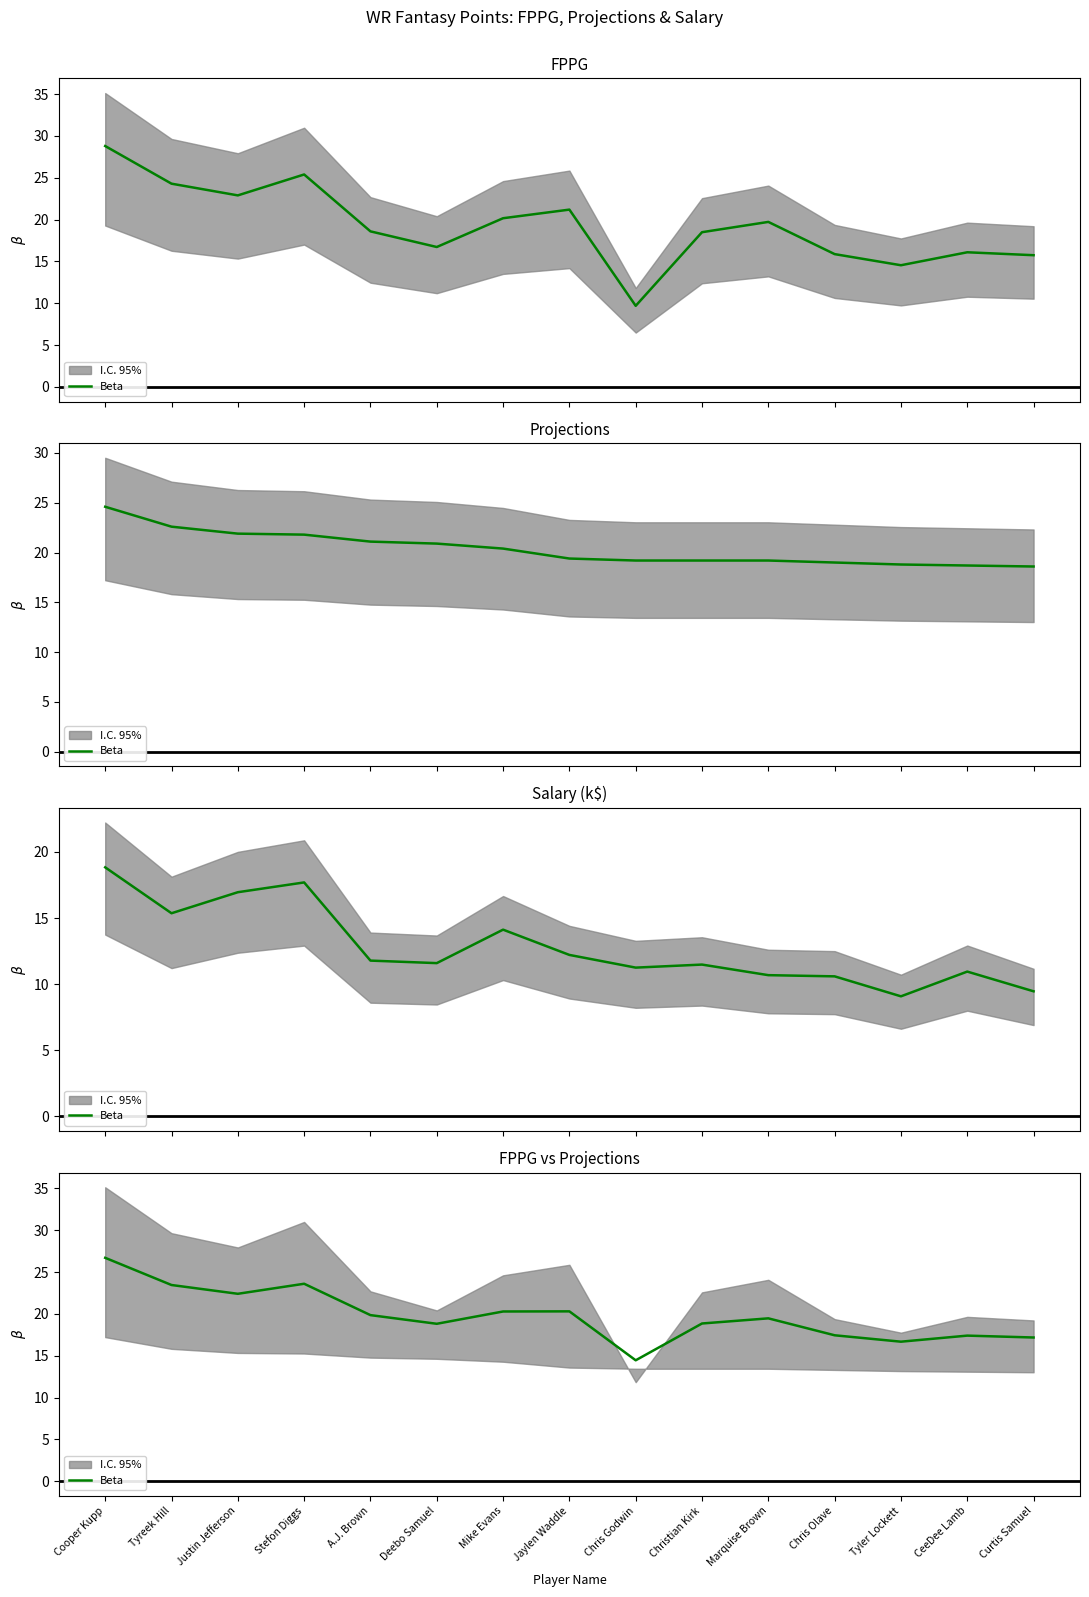

Approximately how many times larger is the value at Cooper Kupp compared to Tyler Lockett?

1.6